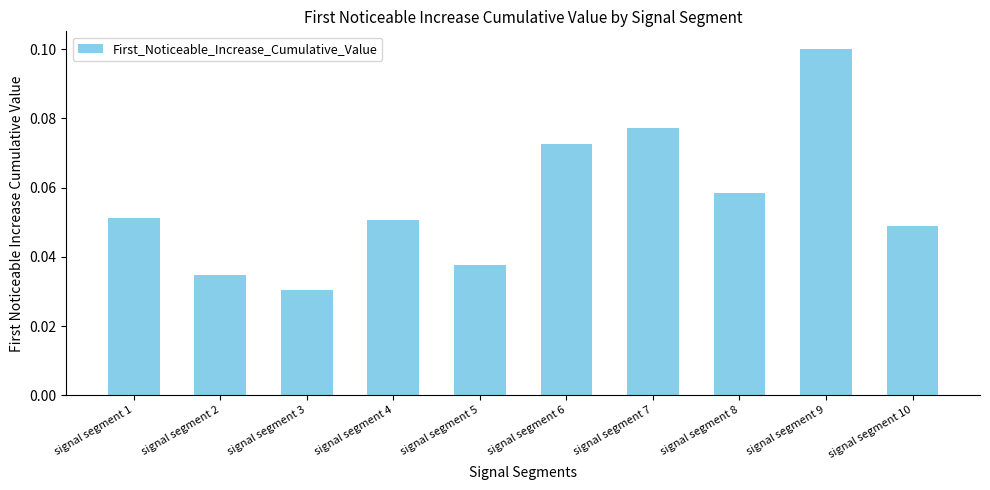

The chart shows a value of 0.0 at signal segment 9. True or false?

False